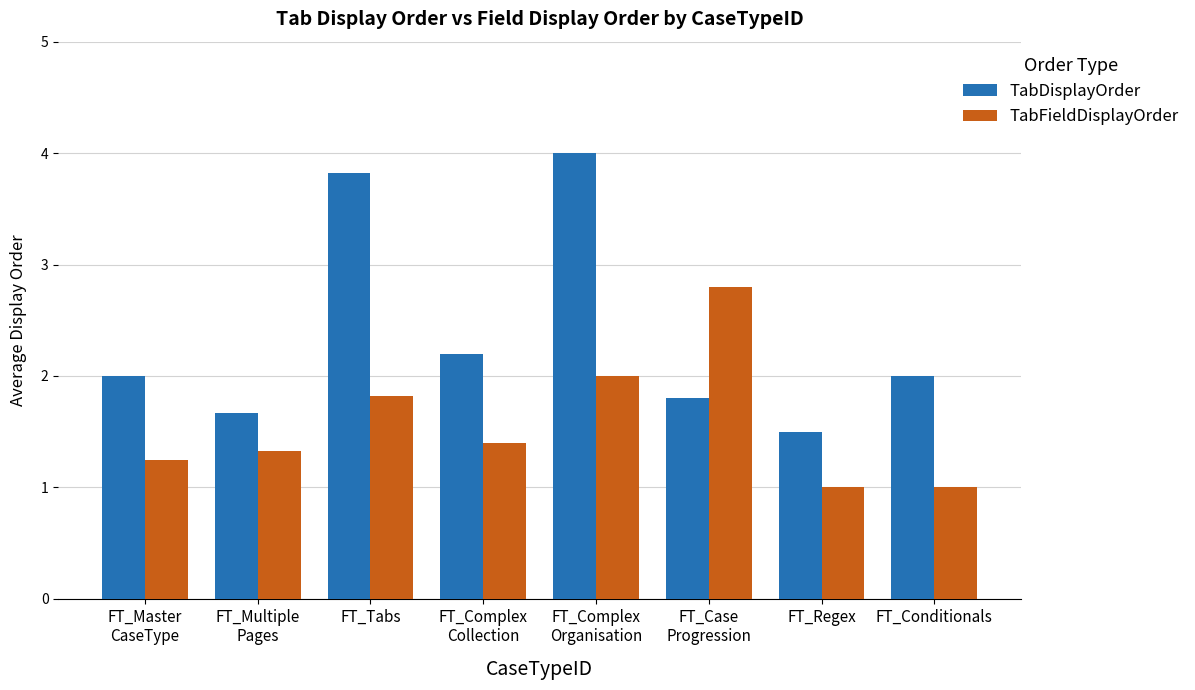

How many series are shown in this chart?

2